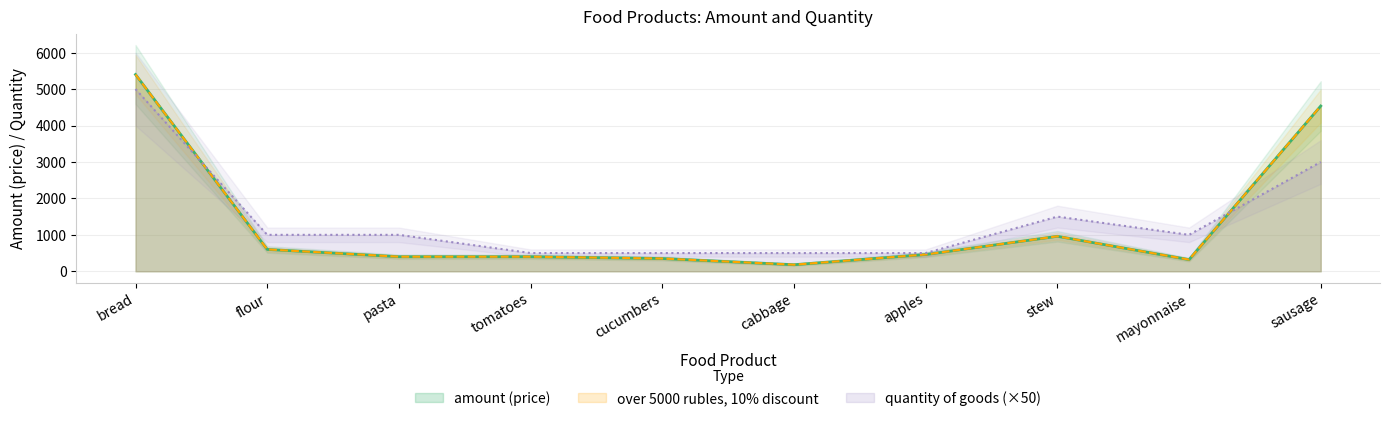

Which series changed the most between flour and stew?

quantity of goods